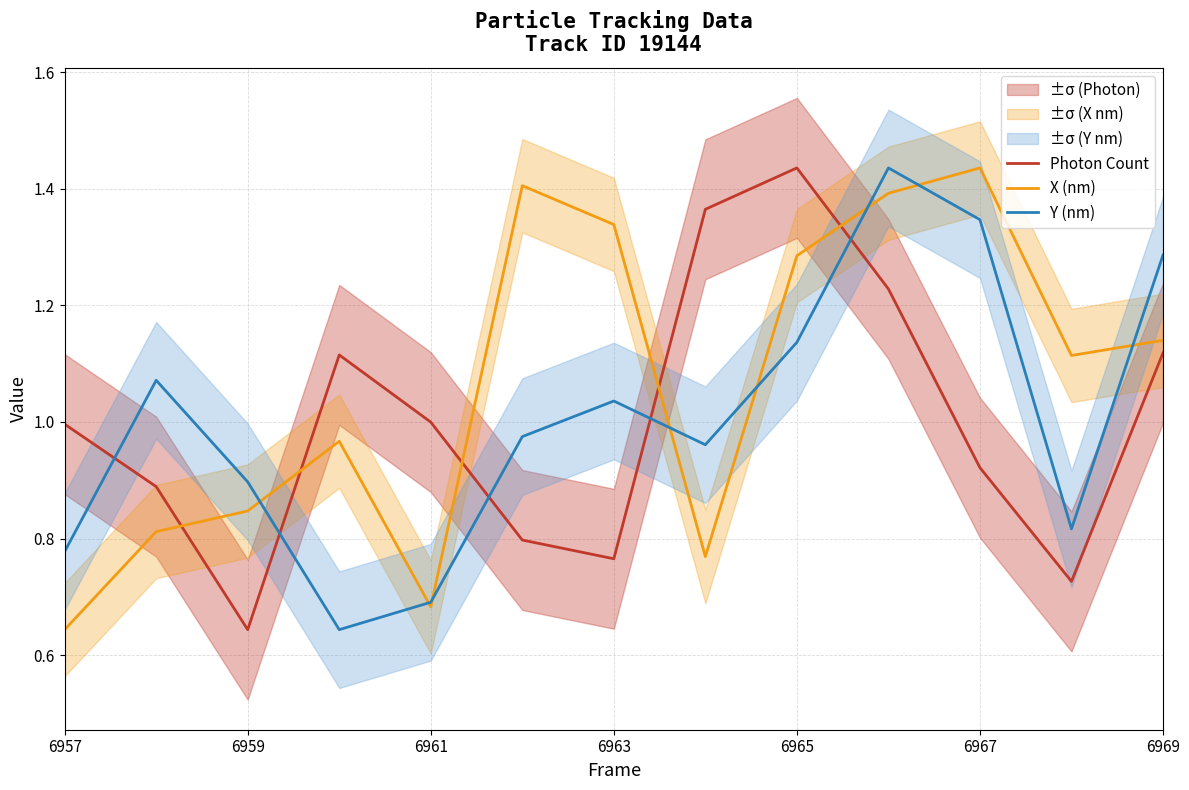

How many interior local peaks does the X (nm) series have?

3